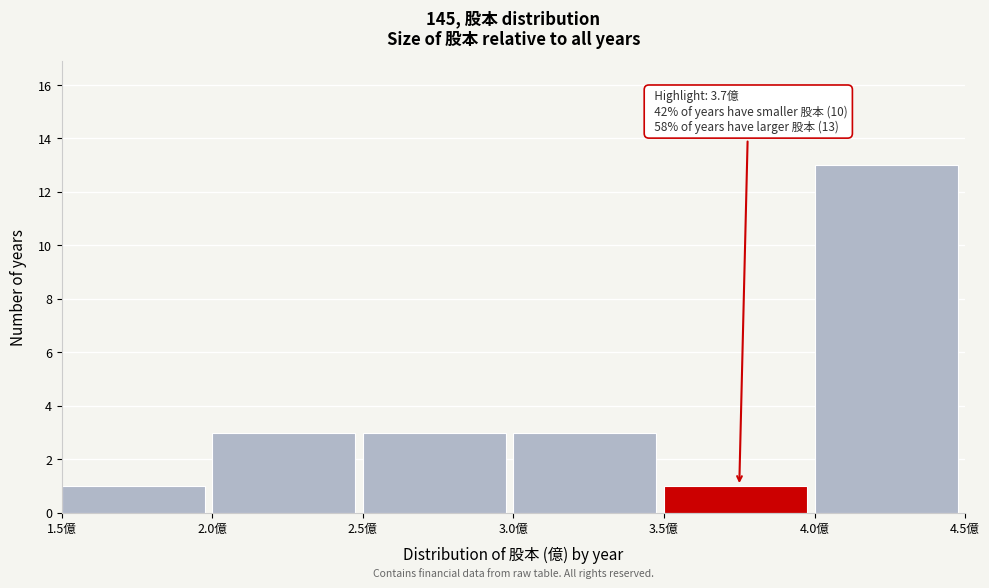

Which range on the x-axis has the tallest bar?

4.0 to 4.5